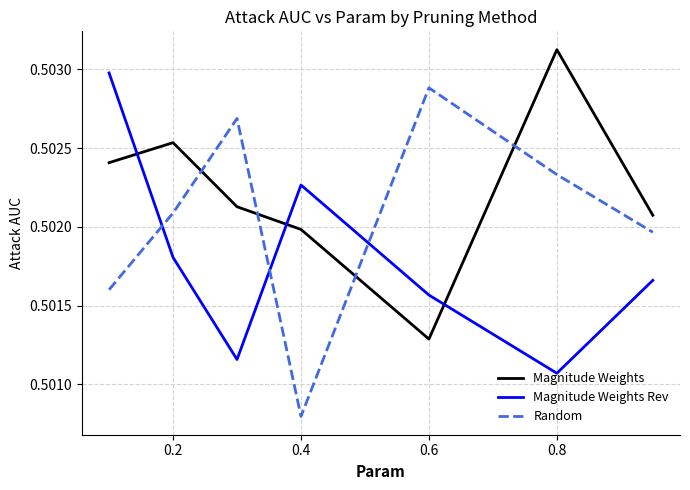

Which series has the largest total across all categories?

Magnitude Weights